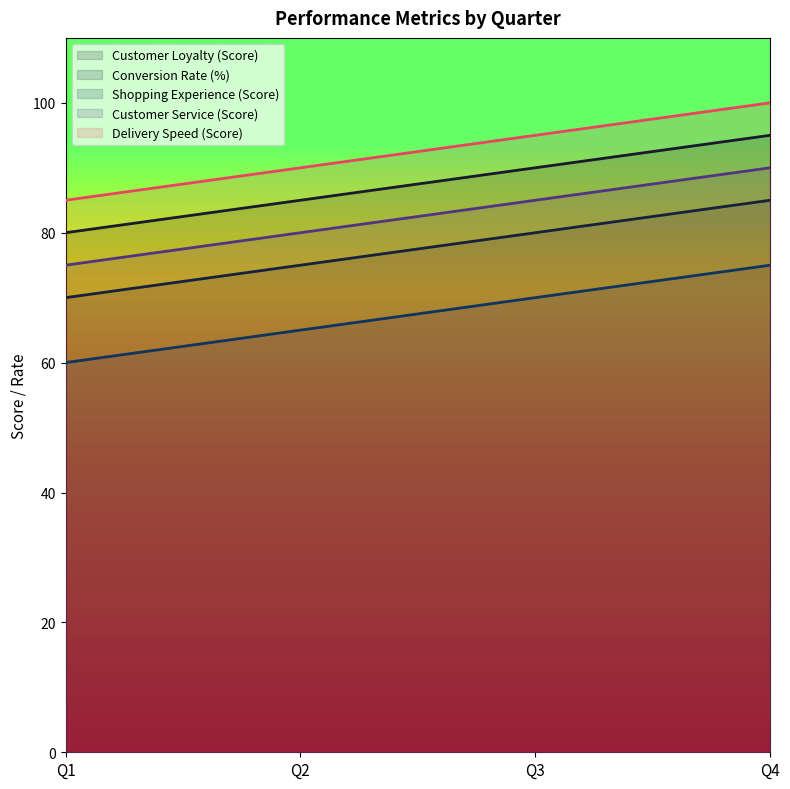

How many data points in Shopping Experience (Score) are less than 70?

2